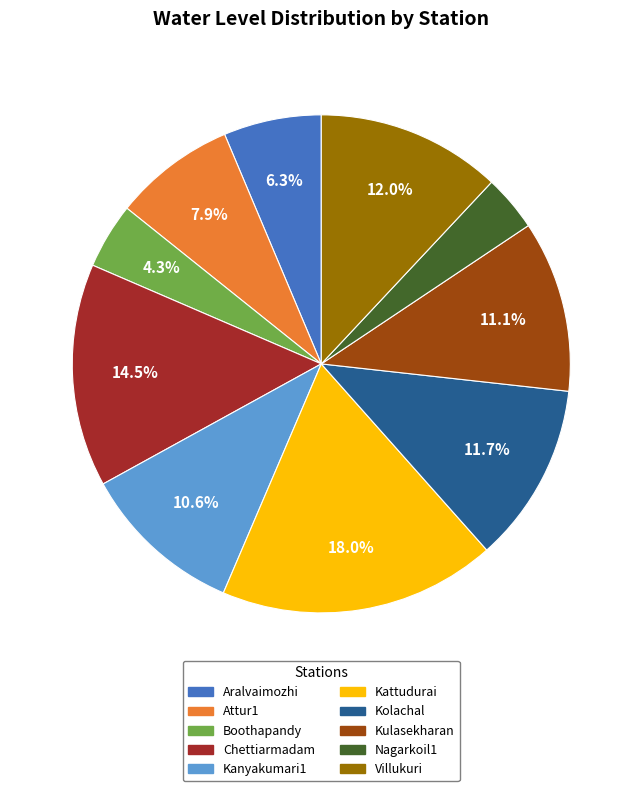

To the nearest percent, what is the average slice percentage?

10%